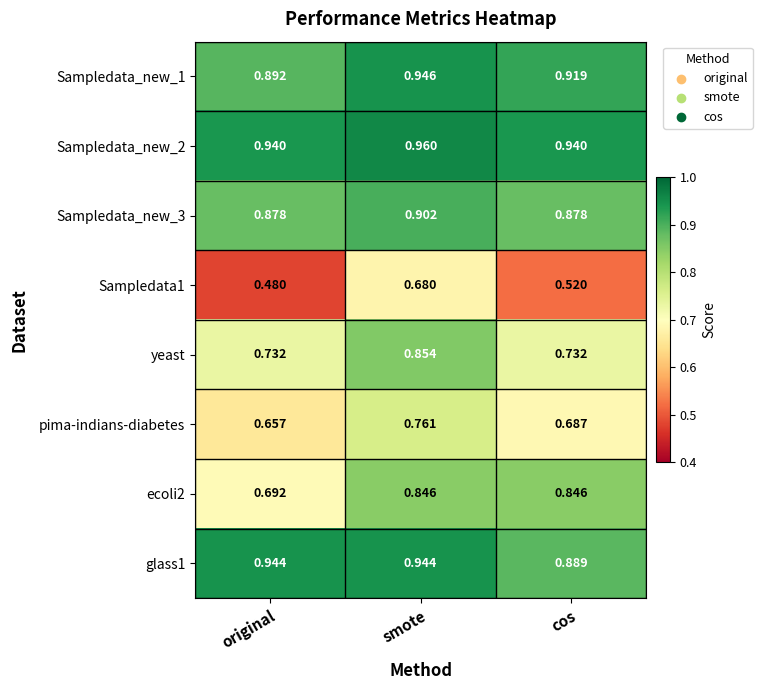

At which category is the sum across all series the highest?

smote